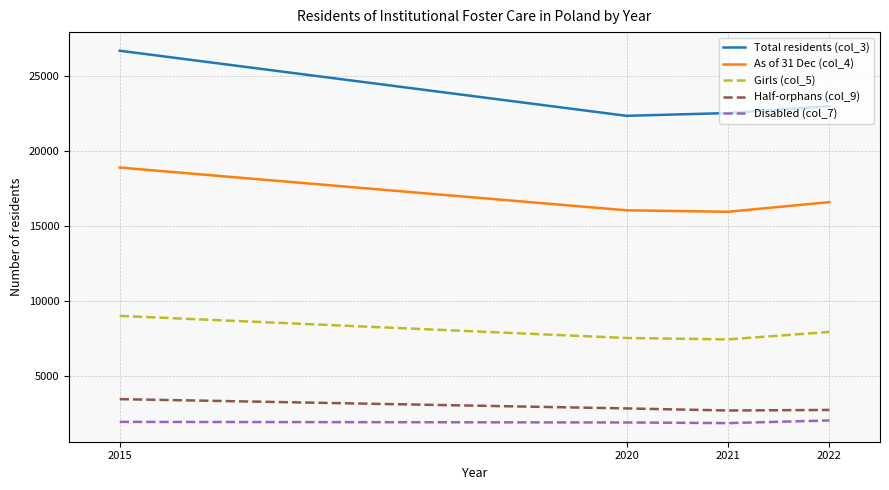

Which series has the widest spread of values?

Total residents (col_3)